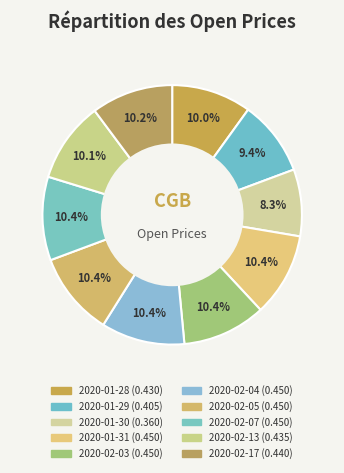

To the nearest percent, what is the average slice percentage?

10%